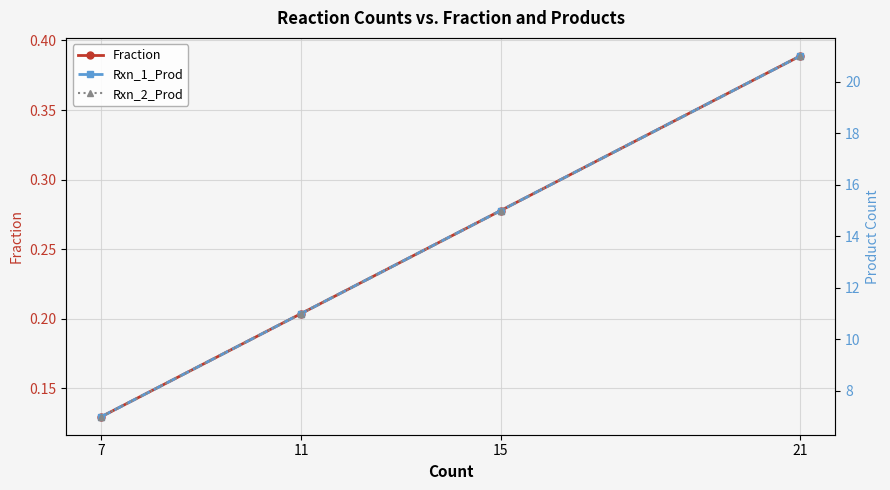

Reading right to left, extract all data points from this chart.

Fraction: 21=0.4	15=0.3	11=0.2	7=0.1
Rxn_1_Prod: 21=21.0	15=15.0	11=11.0	7=7.0
Rxn_2_Prod: 21=21.0	15=15.0	11=11.0	7=7.0